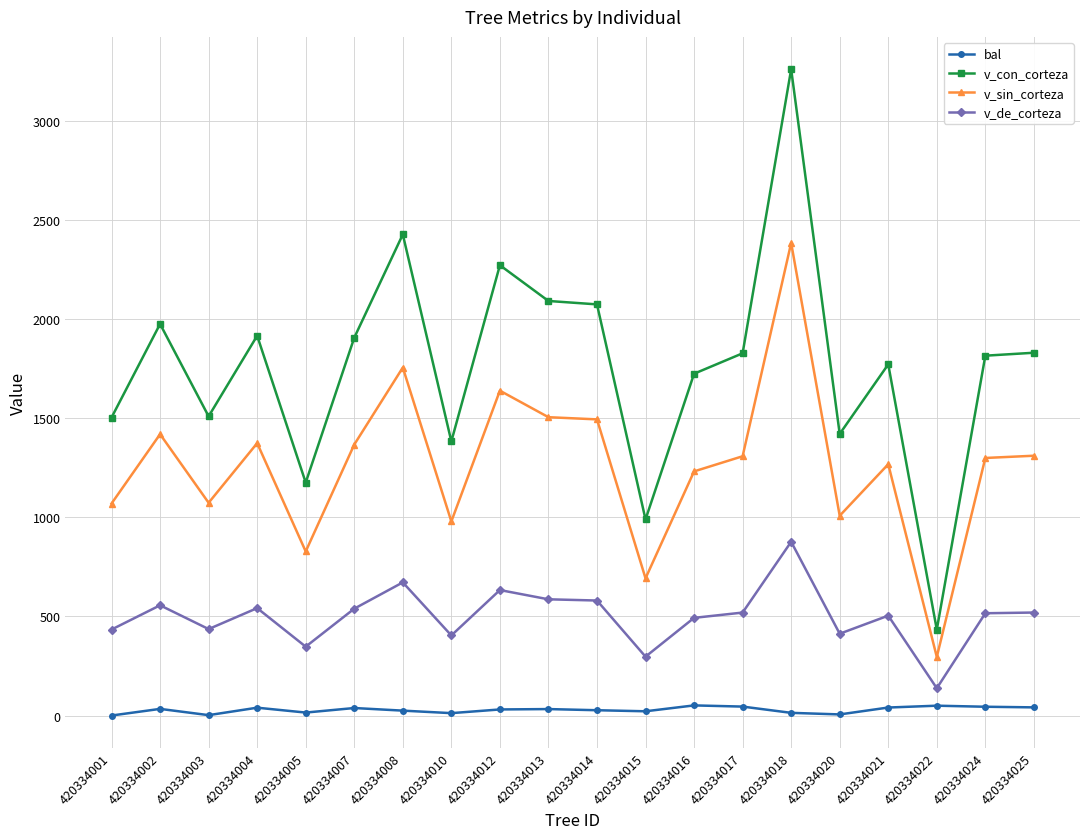

True or false: bal and v_de_corteza cross at least once.

False